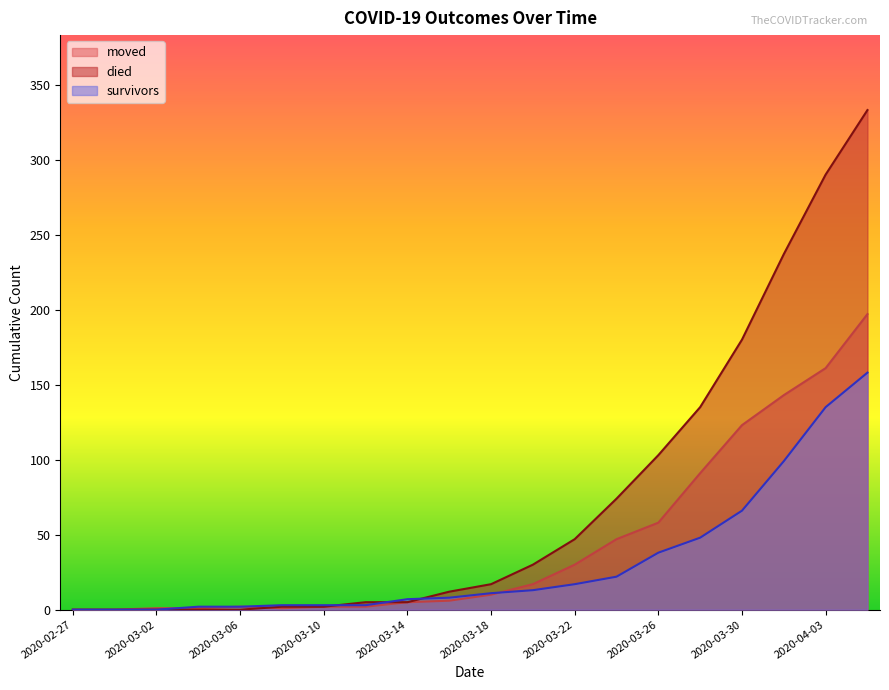

Between 2020-03-18 and 2020-03-22, which series saw the biggest shift?

died